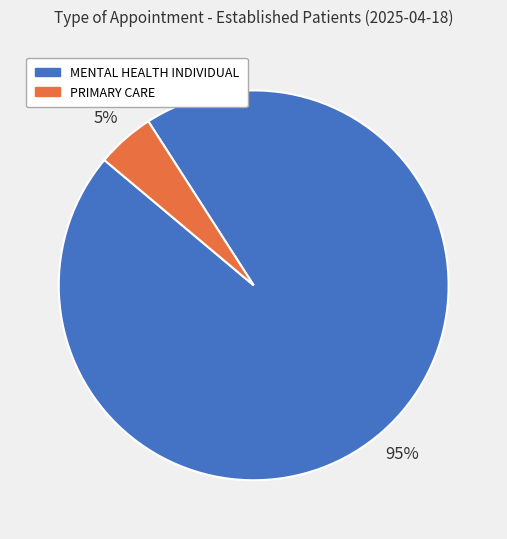

Which slice is the largest?

MENTAL HEALTH INDIVIDUAL